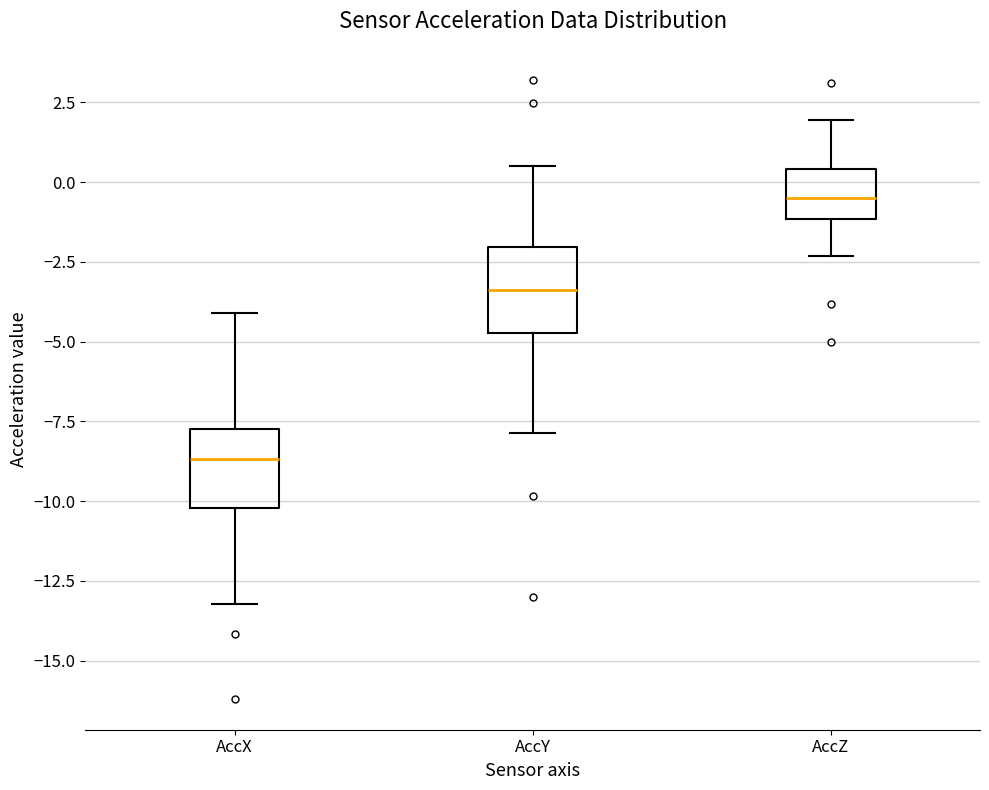

Reading left to right, read every box against the y-axis: the position of its median line, the range the box covers, and the ends of its whiskers. The values are not printed on the chart, so give them approximately, as read against the axis.

AccX: median -8.5, box -10.0 to -7.5, whiskers -13.0 to -4.0
AccY: median -3.5, box -4.5 to -2.0, whiskers -8.0 to 0.5
AccZ: median -0.5, box -1.0 to 0.5, whiskers -2.5 to 2.0